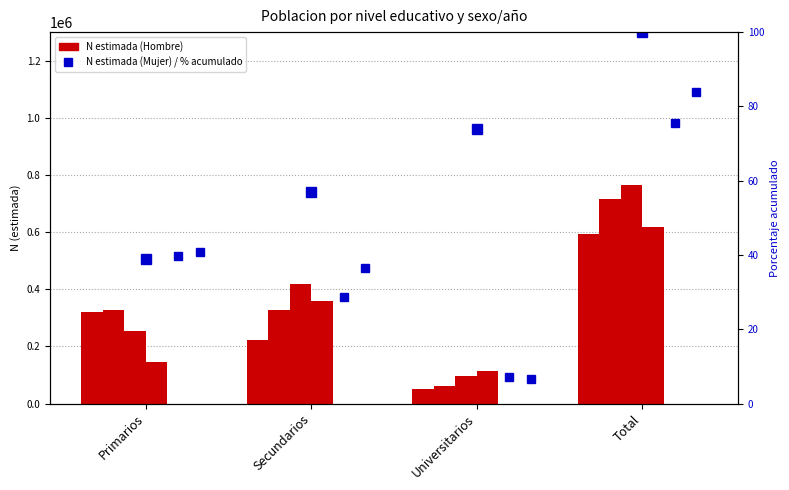

Which category has the highest value in the Hombre_2023 series?

Total